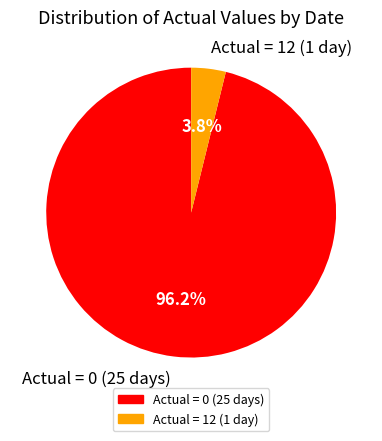

Rank the categories by value from highest to lowest.

Actual = 0 (25 days), Actual = 12 (1 day)